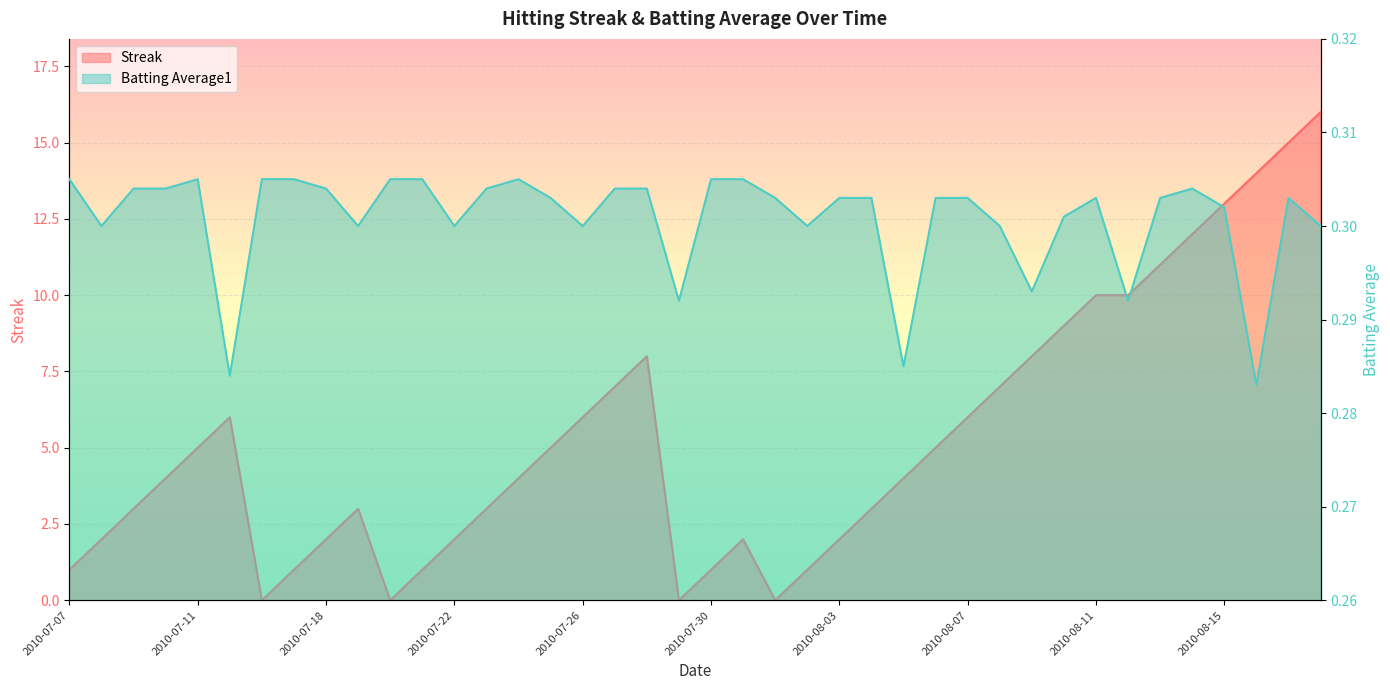

What is the sum of all Batting Average1 values?

12.0